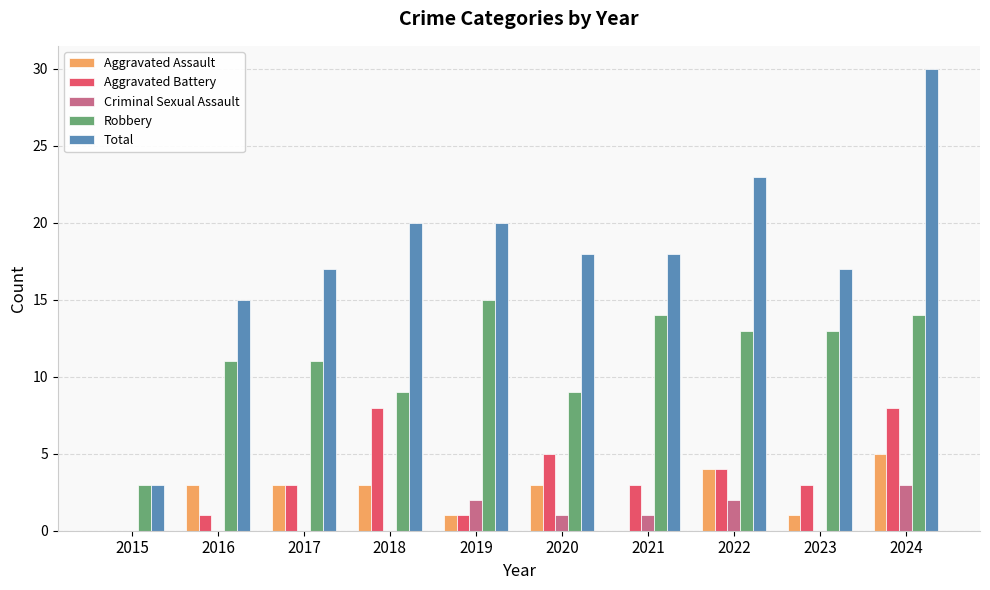

What is the greatest value displayed?

30